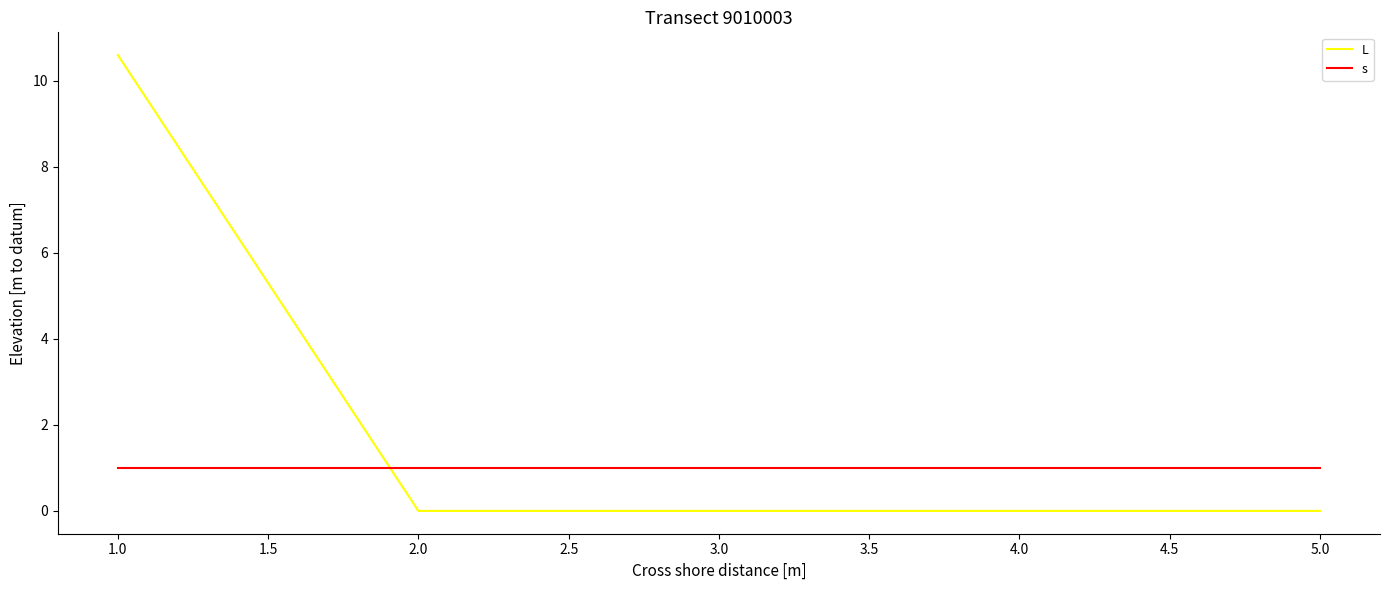

The value of L at 2.0 is 0.0. True or false?

True